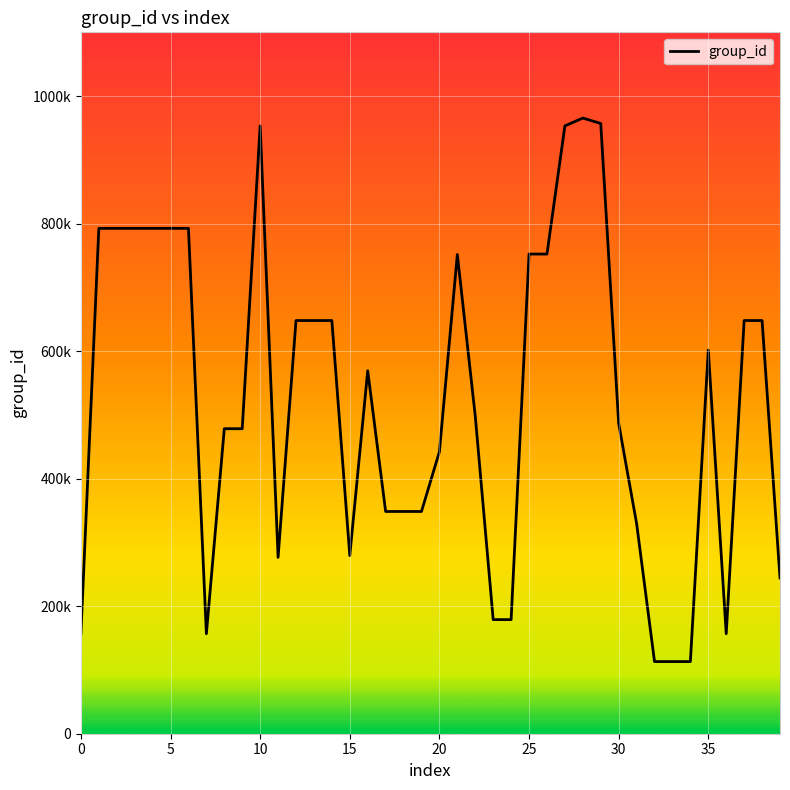

Does the chart display data point markers on the line(s)?

No